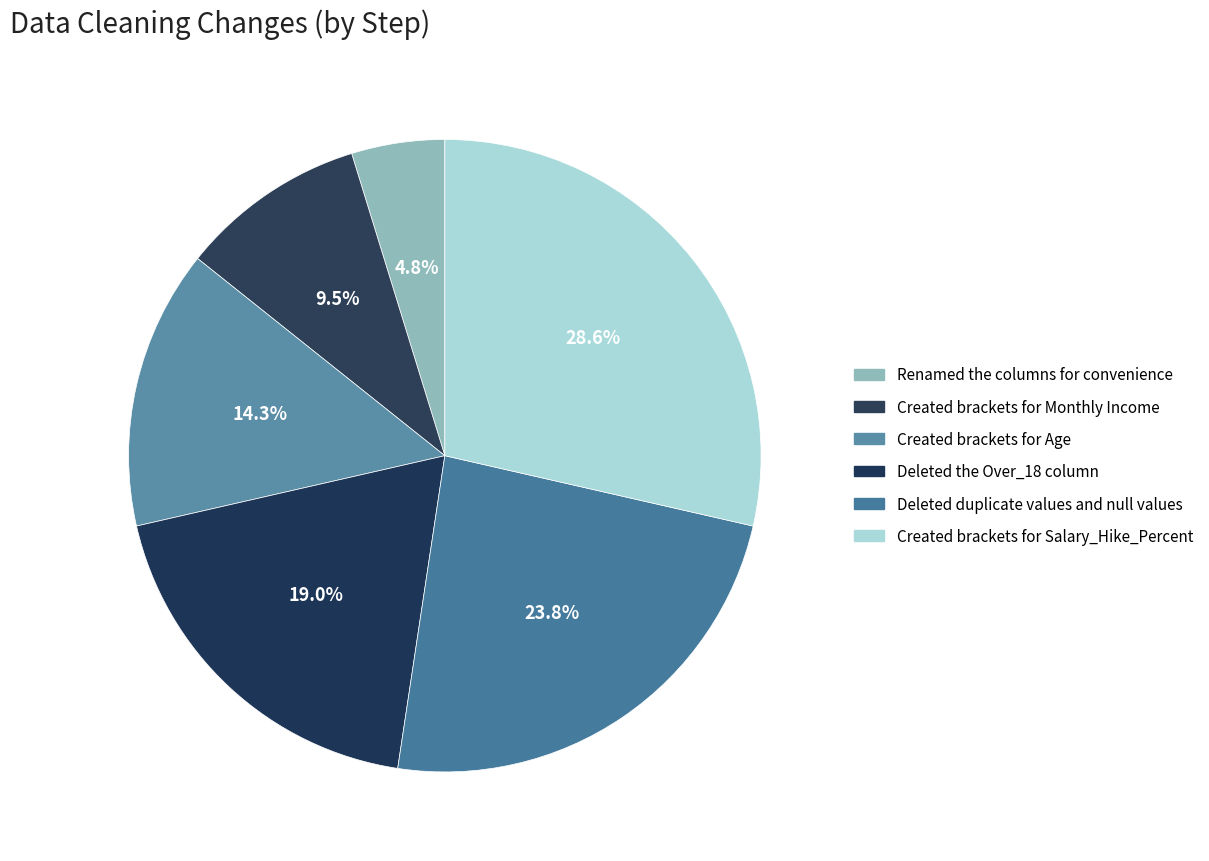

Which slice is the largest?

Created brackets for Salary_Hike_Percent